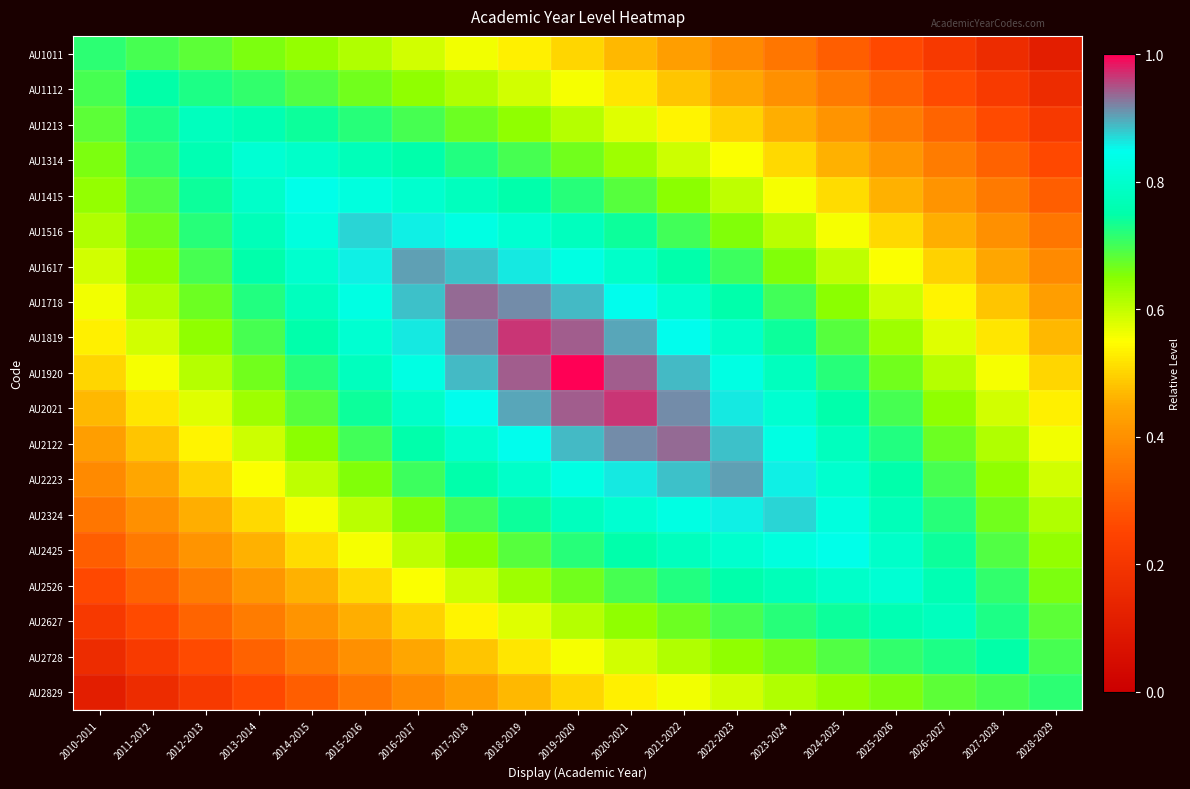

What is the difference between the highest and lowest values at 2011-2012?

0.6